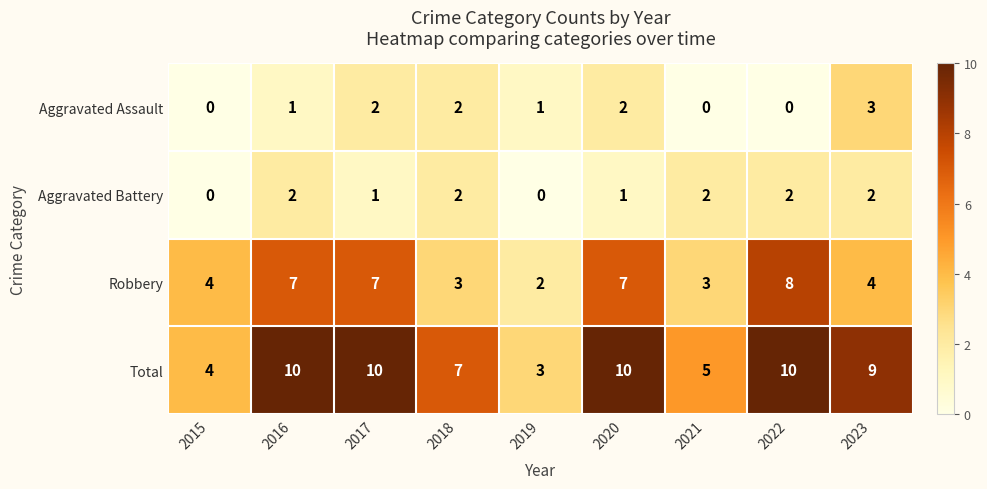

The Aggravated Assault series shows 5 at 2023. True or false?

False